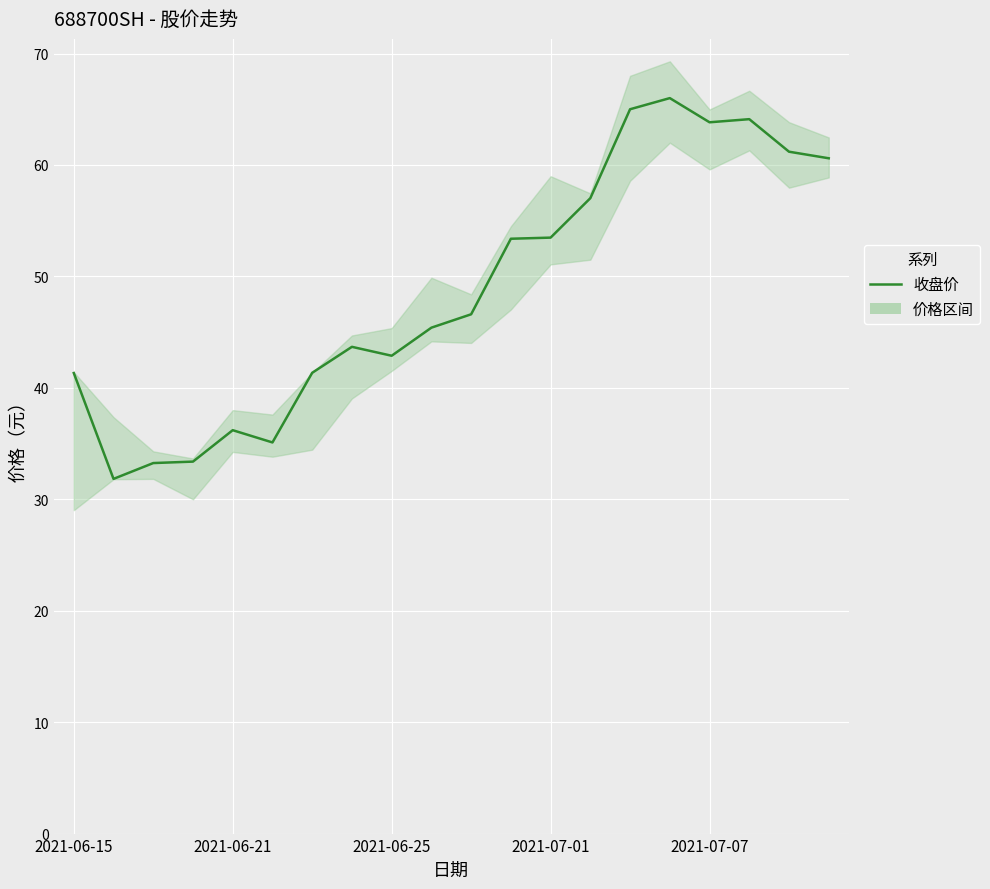

Read the value at 2021-07-07.

63.8